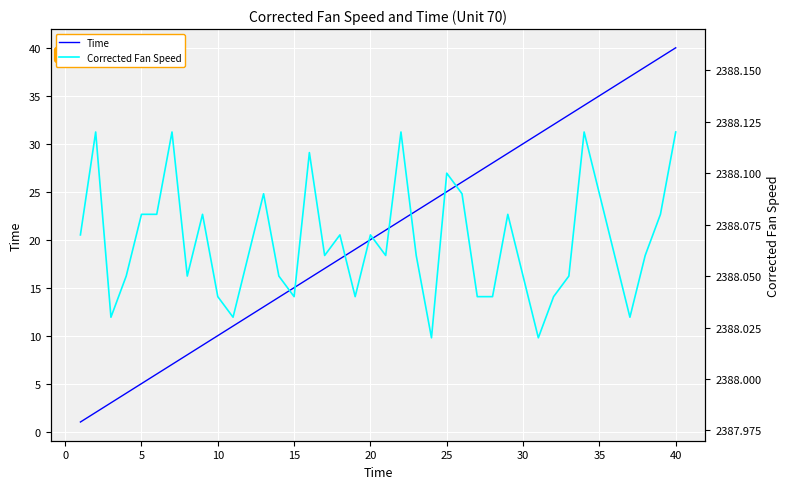

True or false: Corrected Fan Speed and Time intersect in this chart.

False